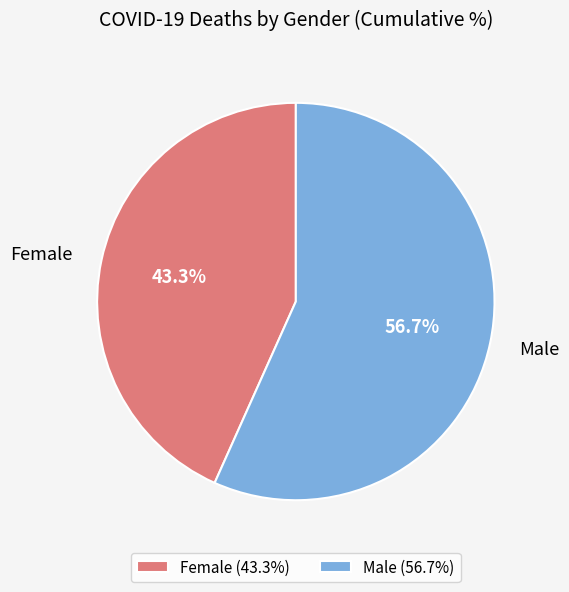

Which category has the smallest portion of the pie?

Female